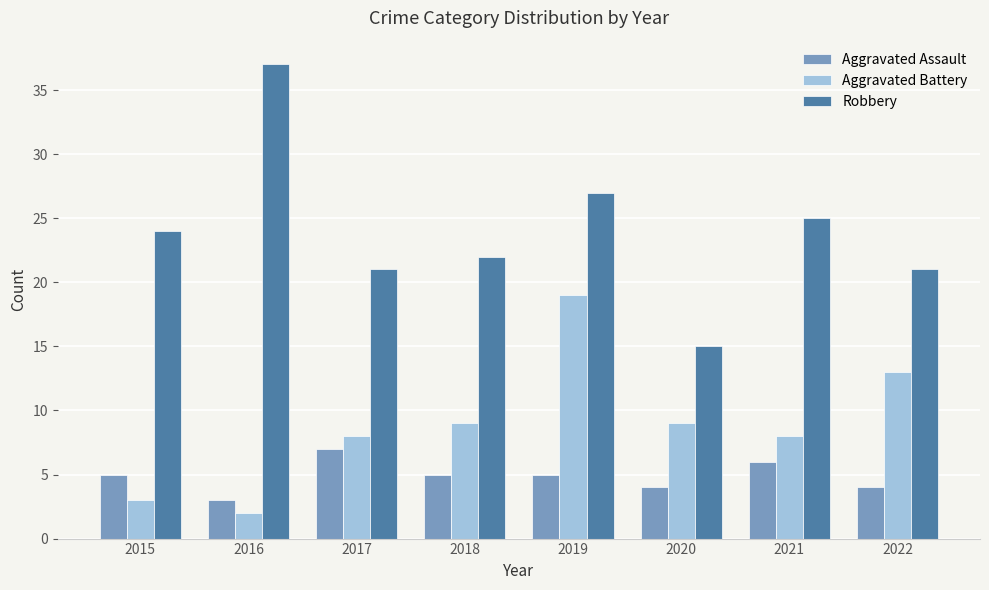

Reading right to left, extract all data points from this chart.

Aggravated Assault: 4	6	4	5	5	7	3	5
Aggravated Battery: 13	8	9	19	9	8	2	3
Robbery: 21	25	15	27	22	21	37	24